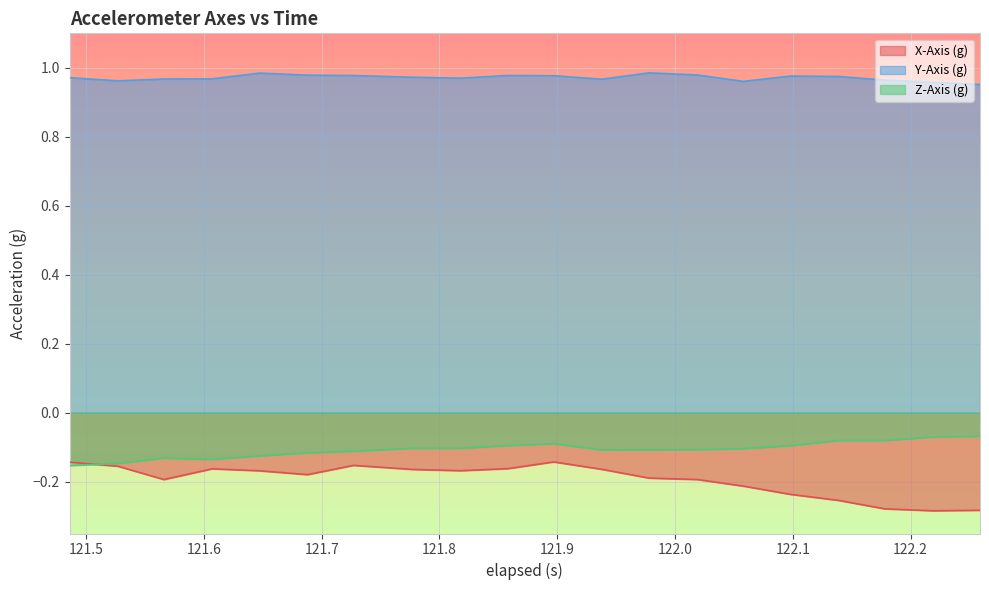

True or false: X-Axis (g) and Z-Axis (g) cross at least once.

True